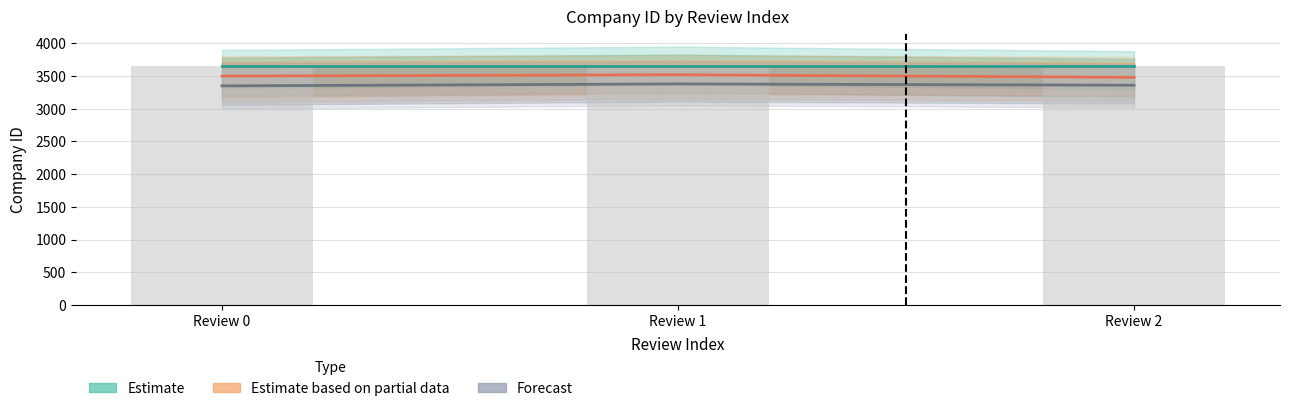

At which category is the sum across all series the highest?

Review 1